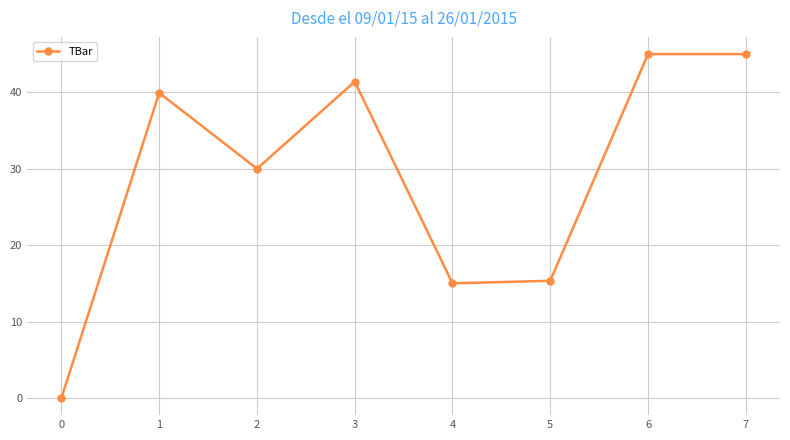

What is the change in value from 0 to 3?

+41.4